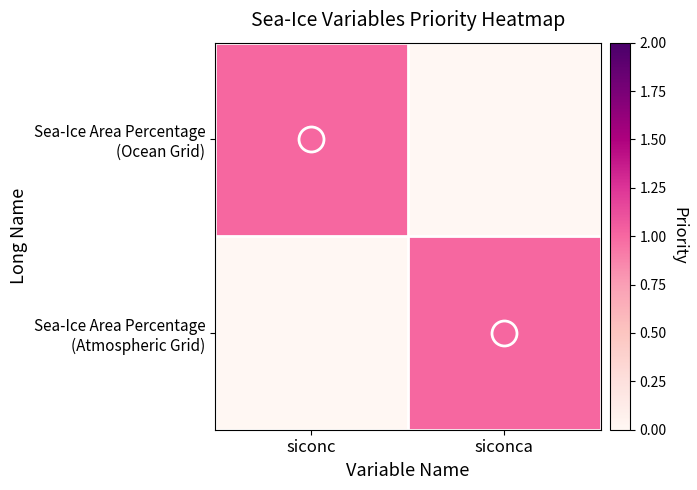

At how many categories does at least one series exceed 0?

2